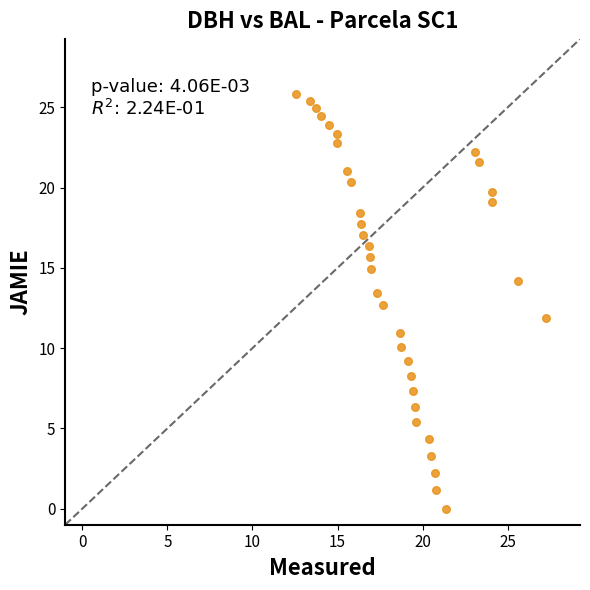

What is the range of Y values (max minus min)?

25.9